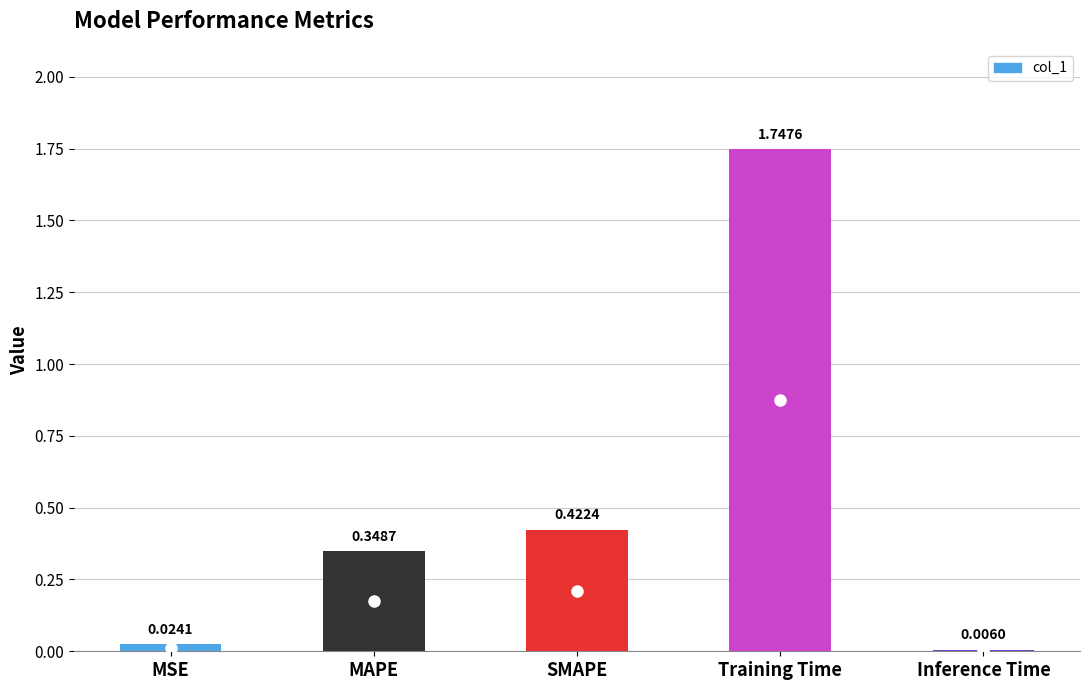

At which label is the value closest to 0?

Inference Time